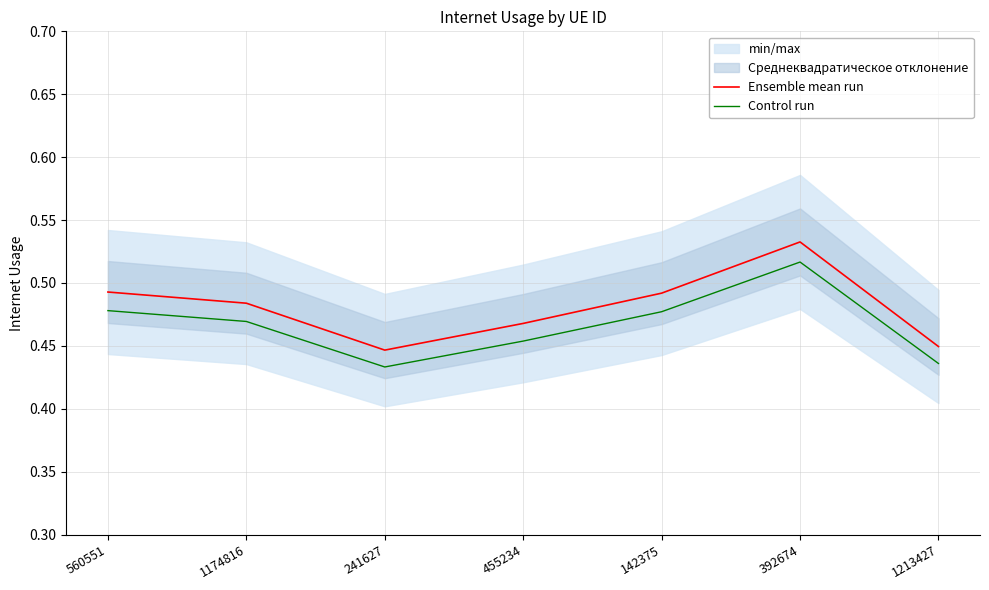

What is the sum of the Ensemble mean run values at 1213427 and 241627?

0.9